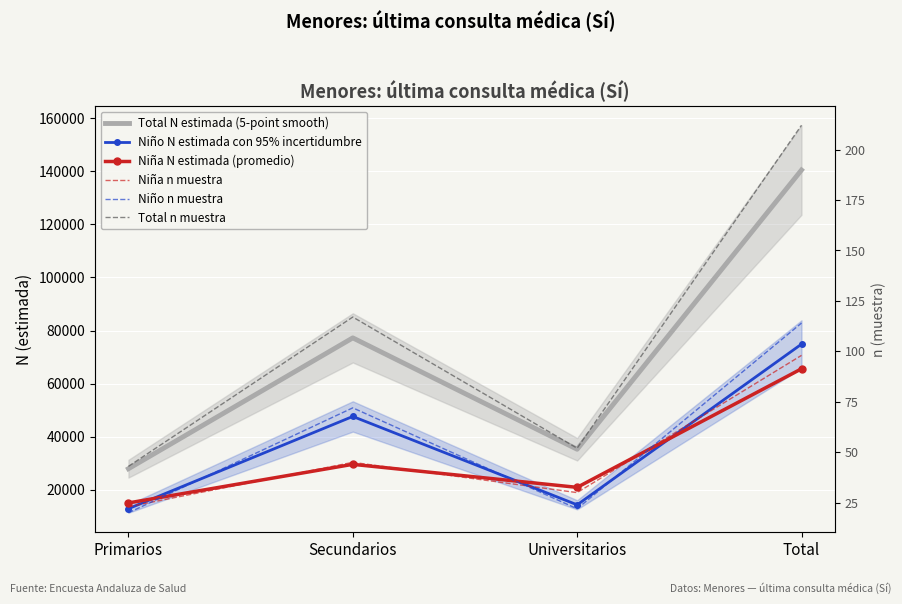

True or false: Niña n muestra has a value of 45 at Secundarios.

True